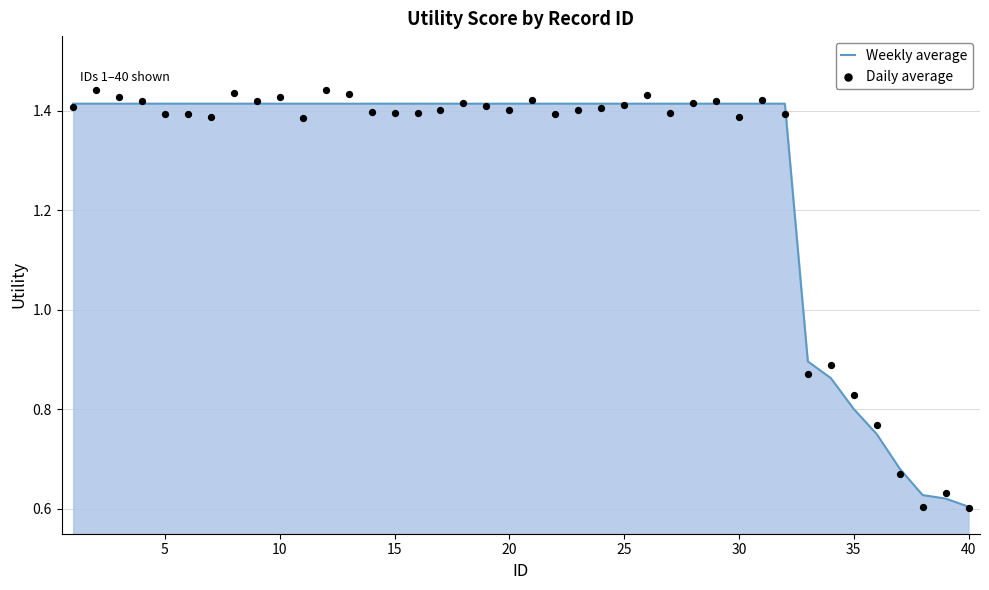

The Weekly average series shows 0.9 at 5. True or false?

False